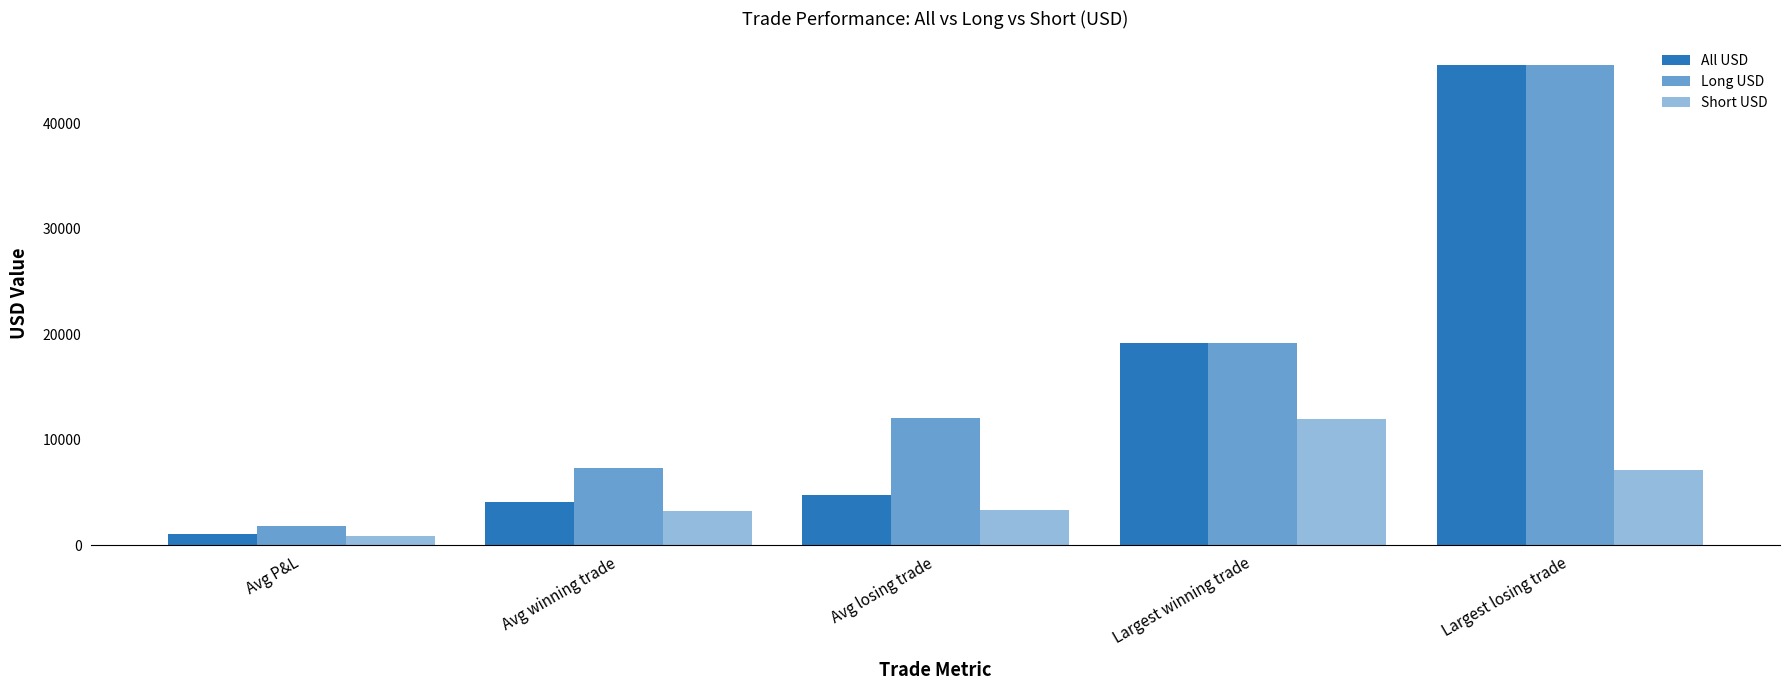

The Long USD series shows 45493.4 at Largest losing trade. True or false?

True